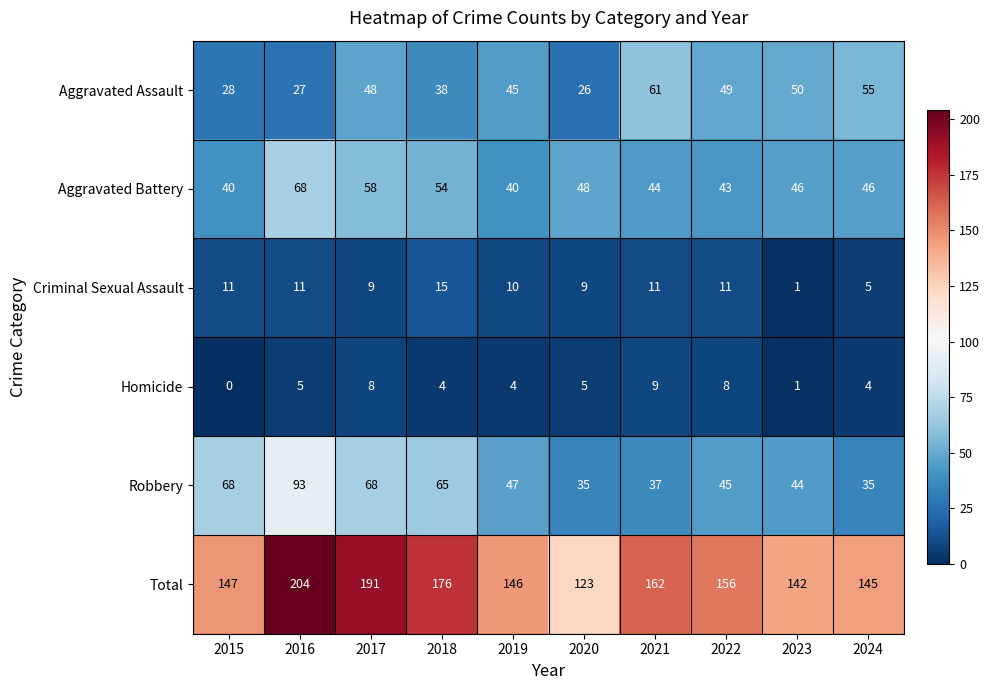

Which series has the largest total across all categories?

Total